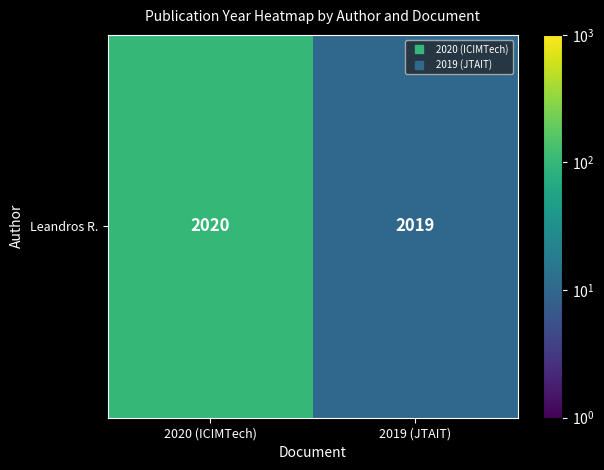

True or false: the data shows 16 at 2019 (JTAIT).

False